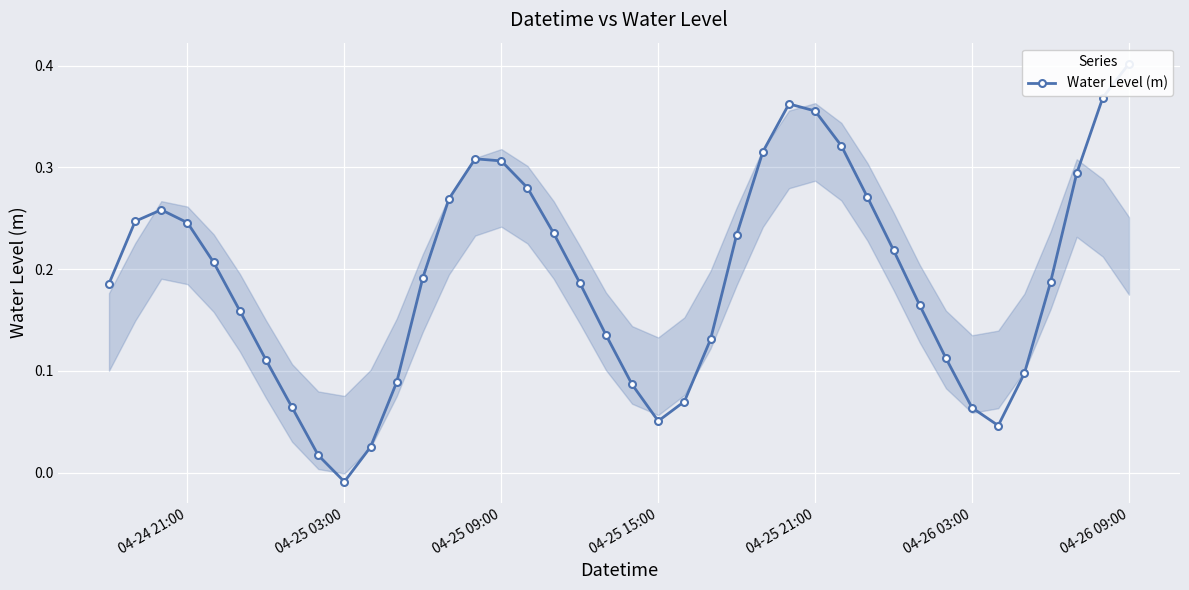

True or false: the data shows 0.1 at 04-26 03:00.

False